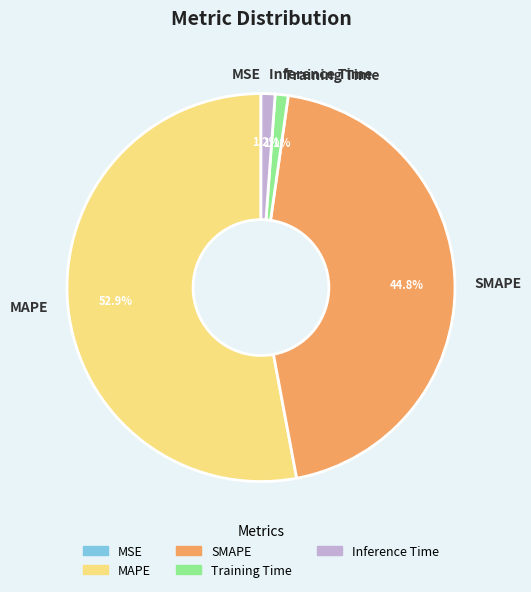

What is the largest slice in the pie chart?

MAPE